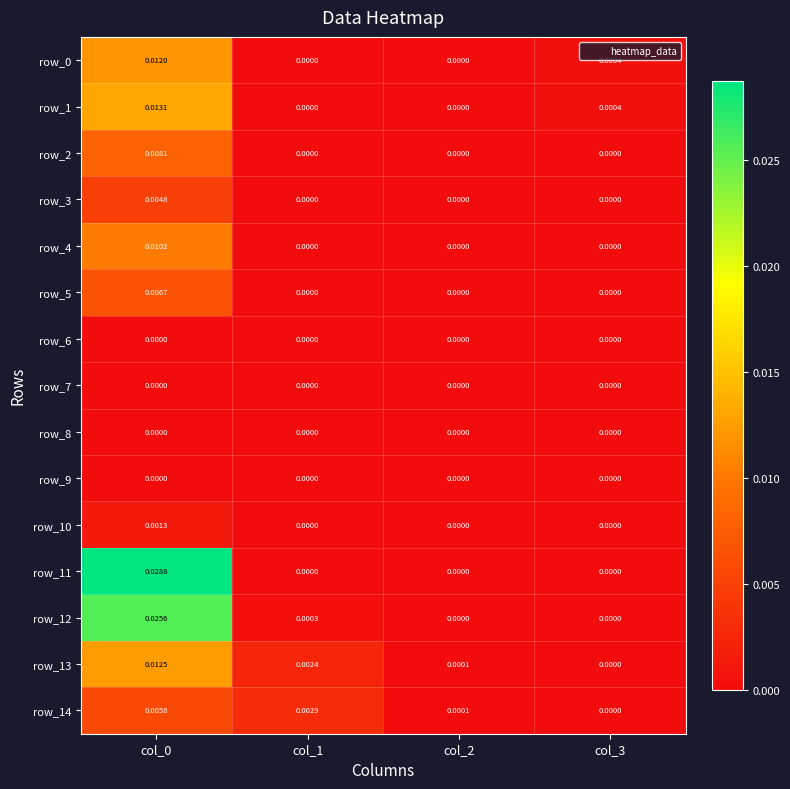

How many values in row_2 are above zero?

1